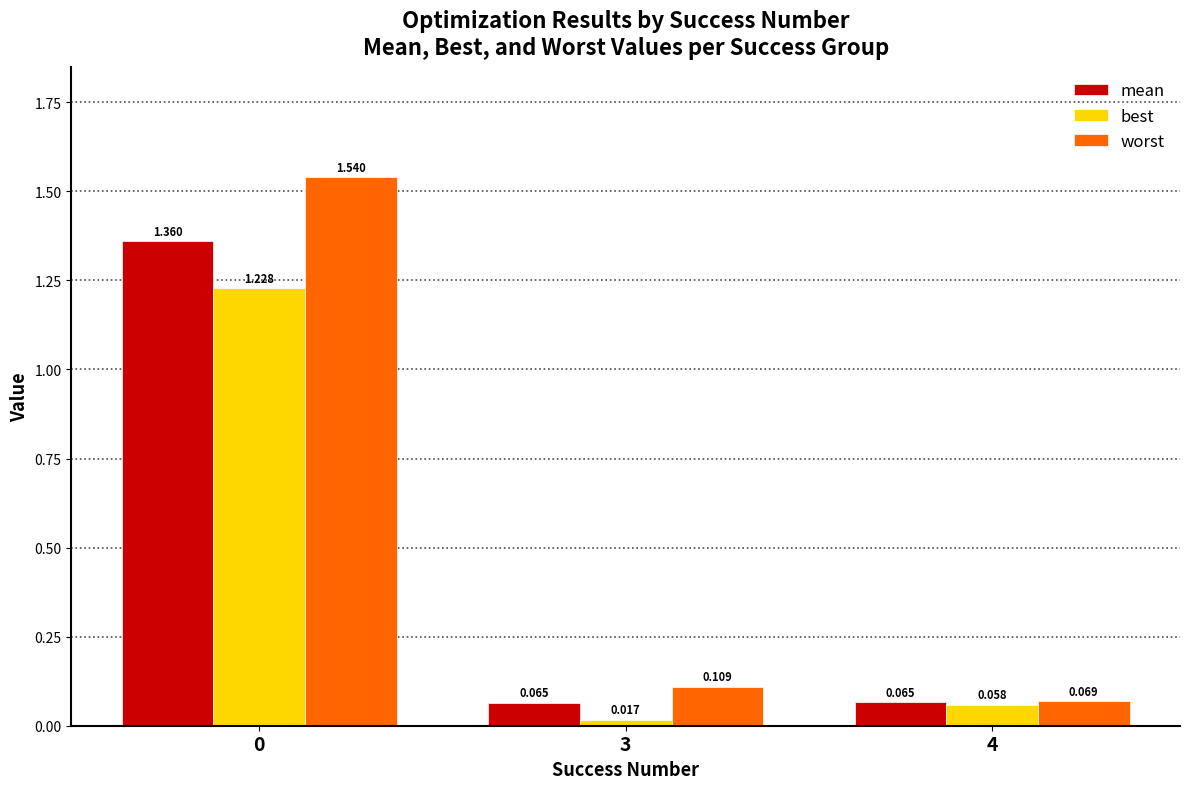

Rank the series by their average value, from highest to lowest.

worst, mean, best